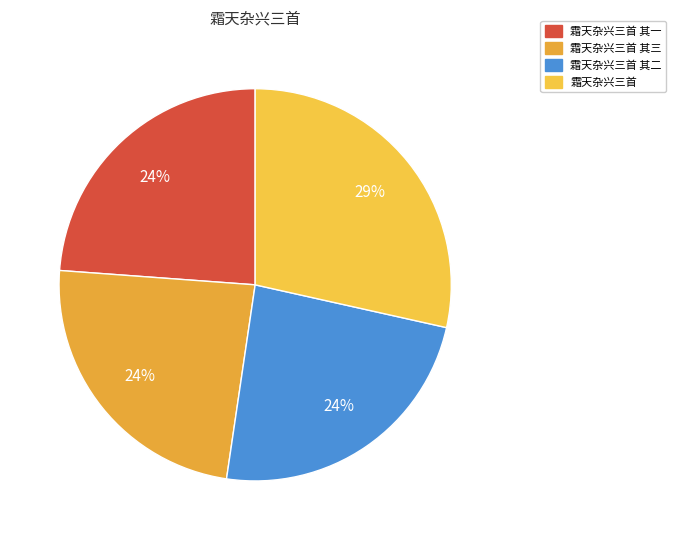

Is 霜天杂兴三首 the majority of the pie?

No